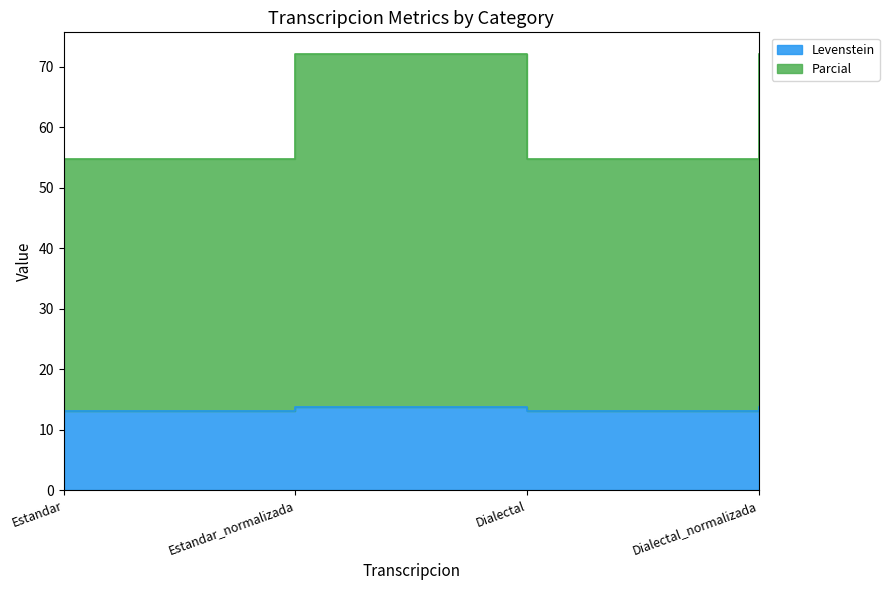

True or false: Levenstein and Parcial cross at least once.

False